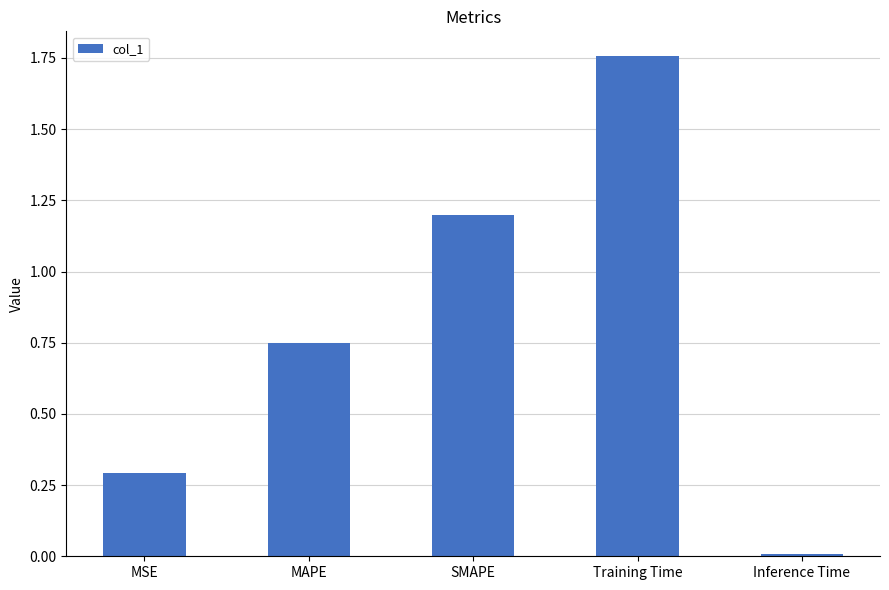

What is the sum of all values?

4.0